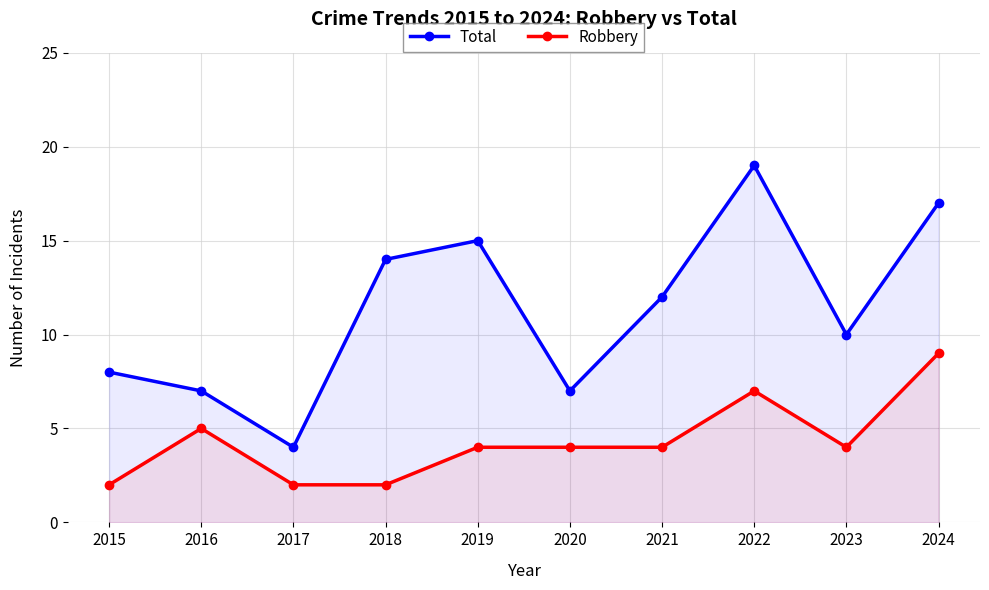

What is the difference between the maximum and minimum values in the Robbery series?

7